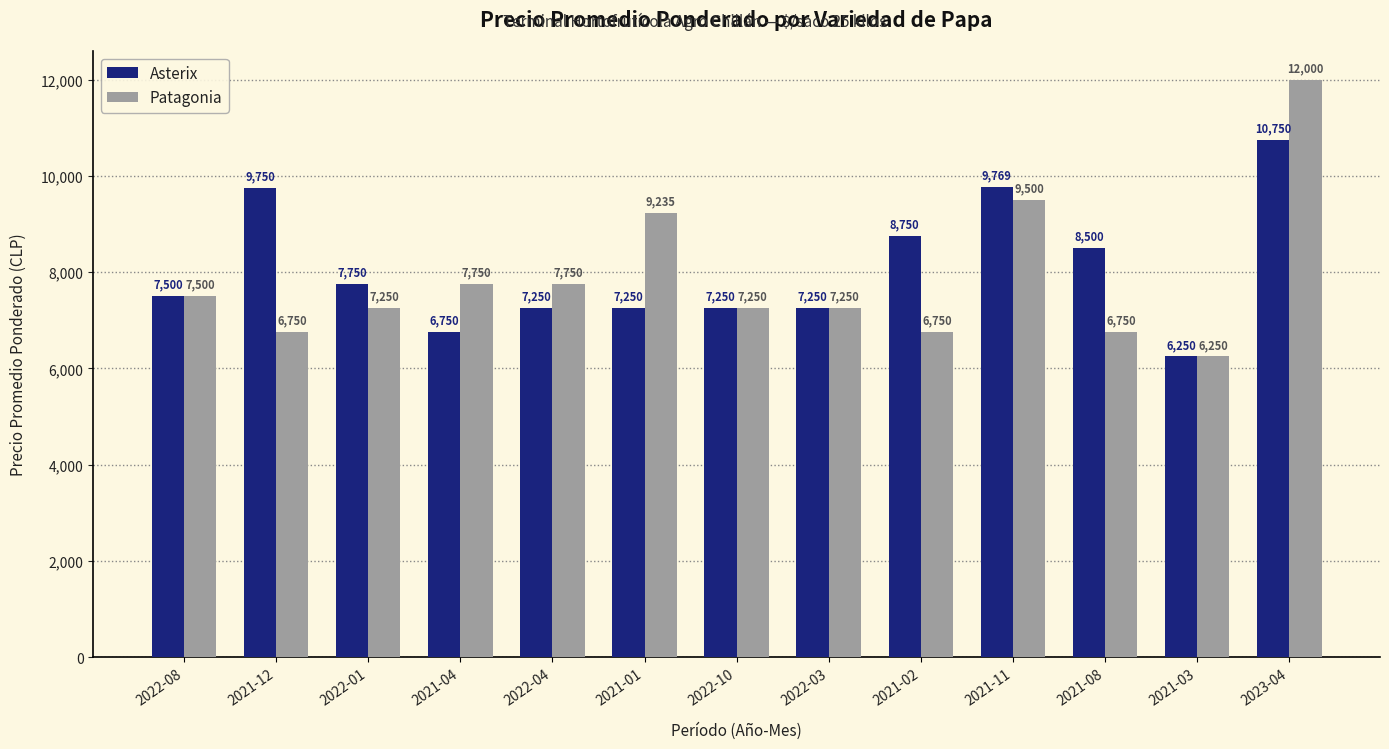

Is it true that Asterix equals 14117 at 2023-04?

False